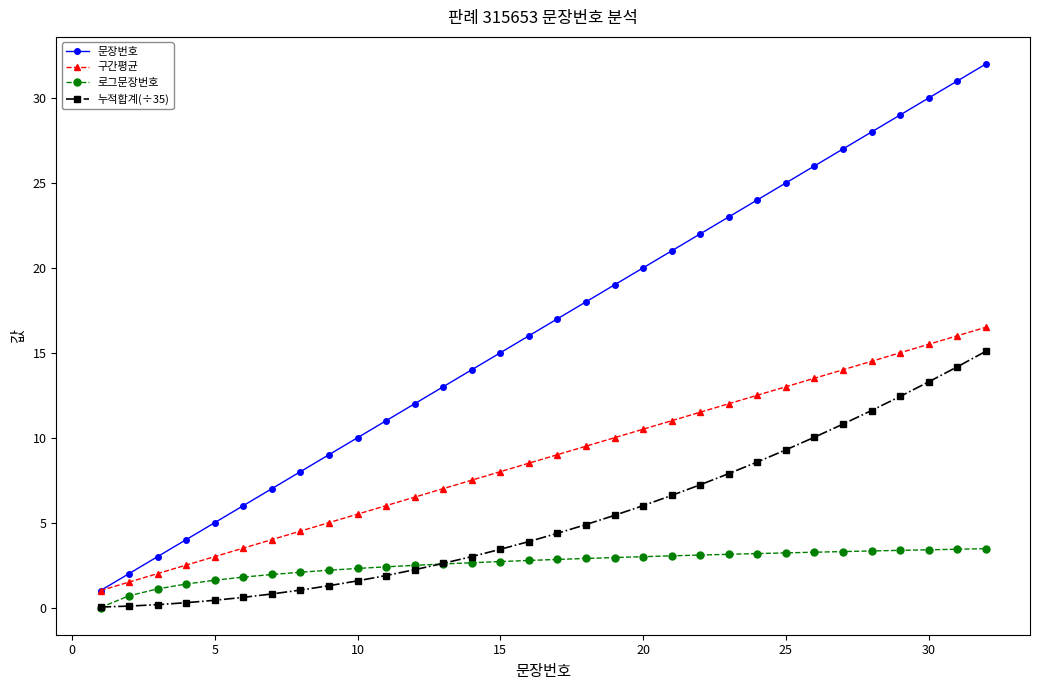

What is the average value of the 문장번호 series?

16.5